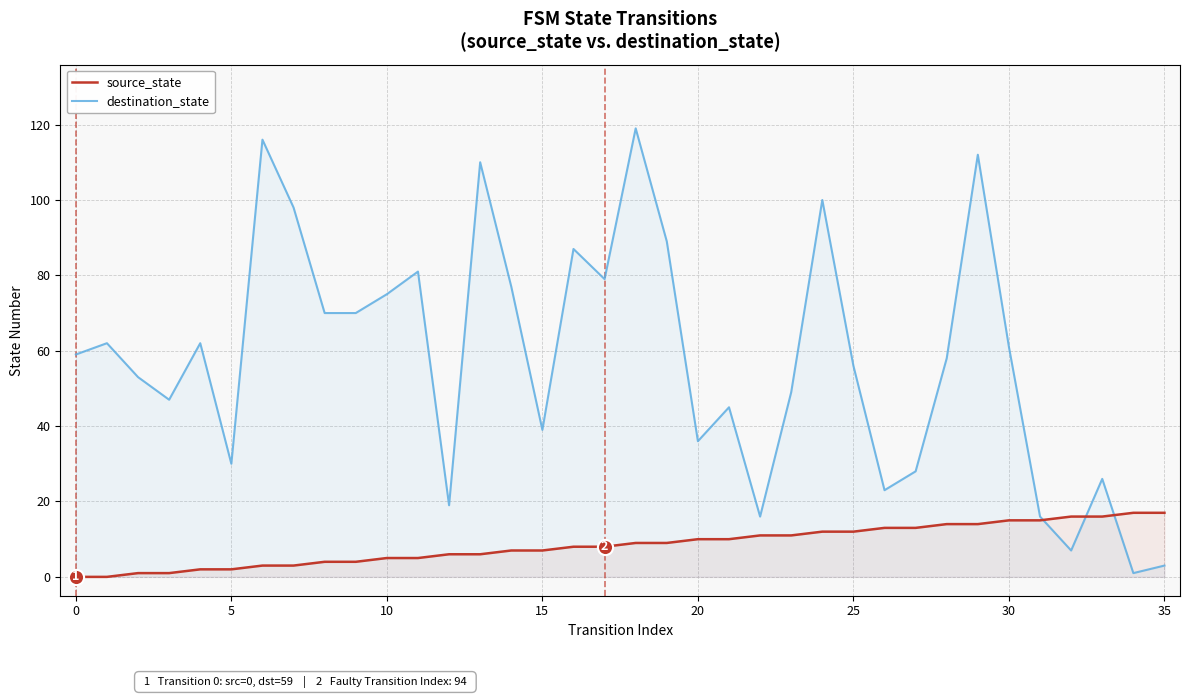

Which series contains the lowest Y value?

source_state